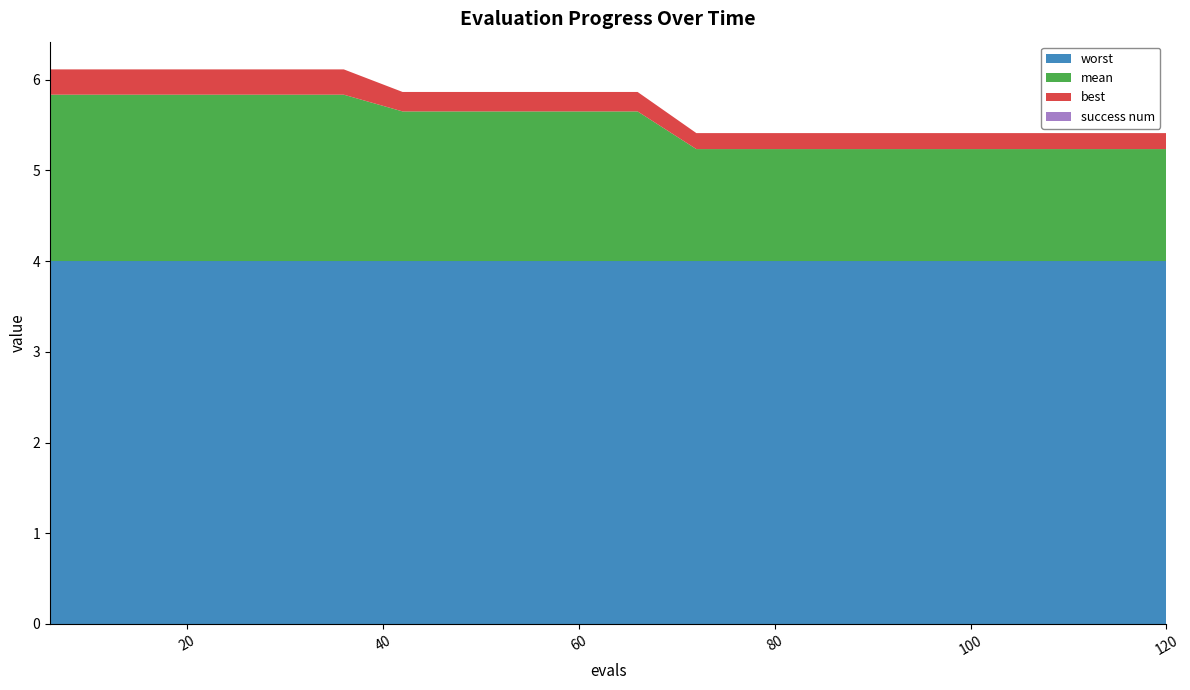

Reading right to left, list all the values displayed in this chart.

mean: 120=1.2	114=1.2	108=1.2	102=1.2	96=1.2	90=1.2	84=1.2	78=1.2	72=1.2	66=1.6	60=1.6	54=1.6	48=1.6	42=1.6	36=1.8	30=1.8	24=1.8	18=1.8	12=1.8	6=1.8
best: 120=0.2	114=0.2	108=0.2	102=0.2	96=0.2	90=0.2	84=0.2	78=0.2	72=0.2	66=0.2	60=0.2	54=0.2	48=0.2	42=0.2	36=0.3	30=0.3	24=0.3	18=0.3	12=0.3	6=0.3
worst: 120=4.0	114=4.0	108=4.0	102=4.0	96=4.0	90=4.0	84=4.0	78=4.0	72=4.0	66=4.0	60=4.0	54=4.0	48=4.0	42=4.0	36=4.0	30=4.0	24=4.0	18=4.0	12=4.0	6=4.0
success num: 120=0.0	114=0.0	108=0.0	102=0.0	96=0.0	90=0.0	84=0.0	78=0.0	72=0.0	66=0.0	60=0.0	54=0.0	48=0.0	42=0.0	36=0.0	30=0.0	24=0.0	18=0.0	12=0.0	6=0.0